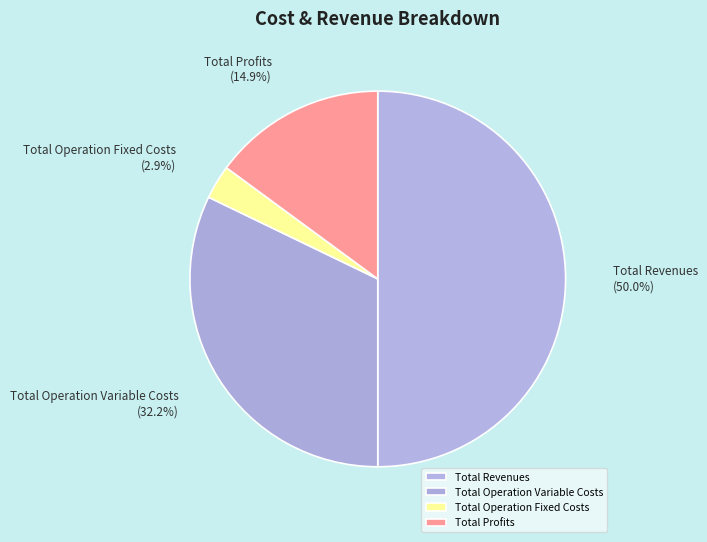

True or false: Total Revenues accounts for 50% of the total.

True